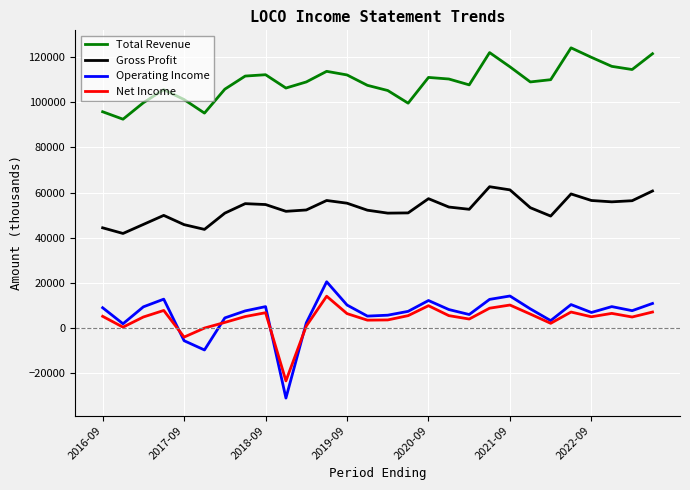

True or false: Gross Profit and Operating Income cross at least once.

False